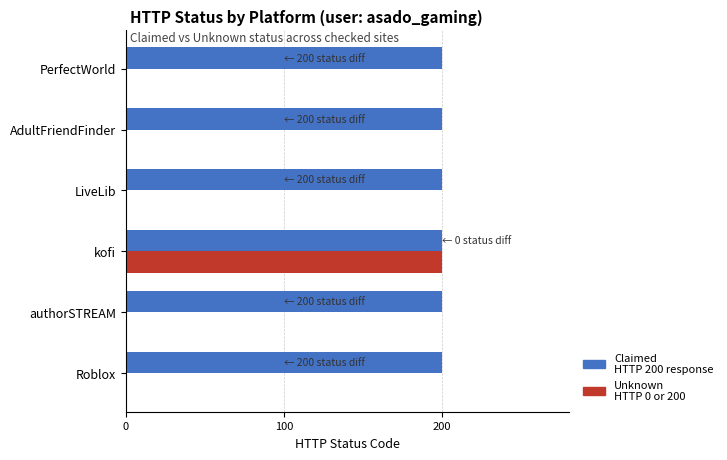

What is the maximum value shown in the chart?

200